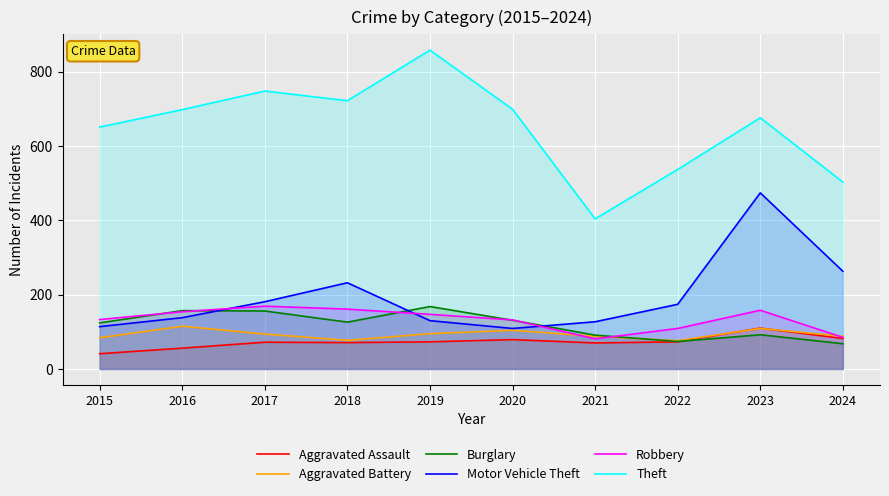

The value of Aggravated Battery at 2018 is 77. True or false?

True